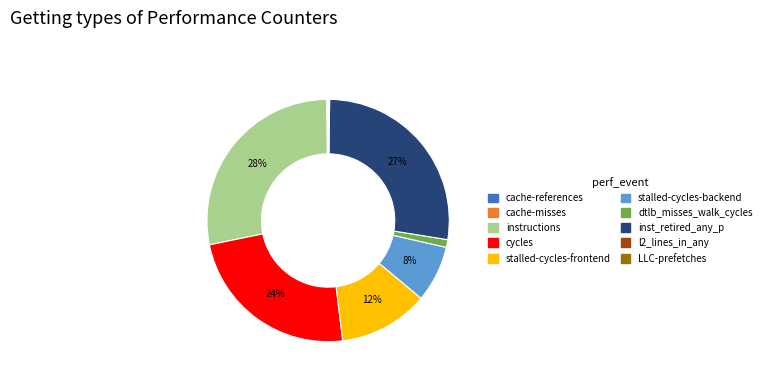

Is the sum of cycles and instructions greater than half?

Yes